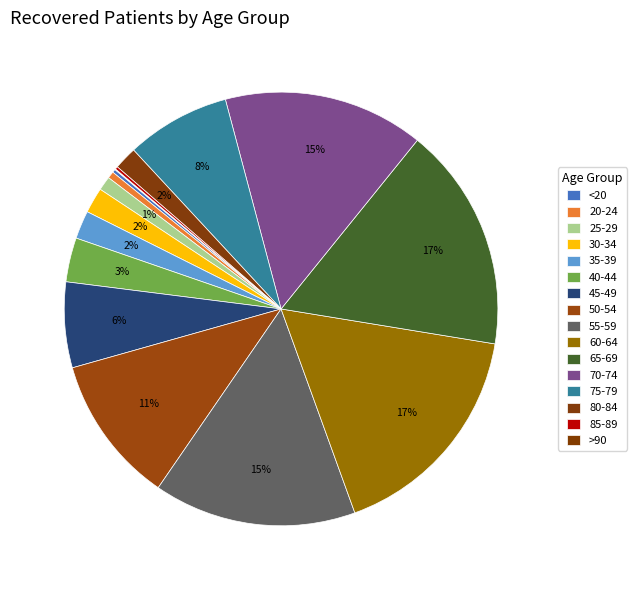

To the nearest percent, what is the difference between the largest and smallest slice percentages?

17%